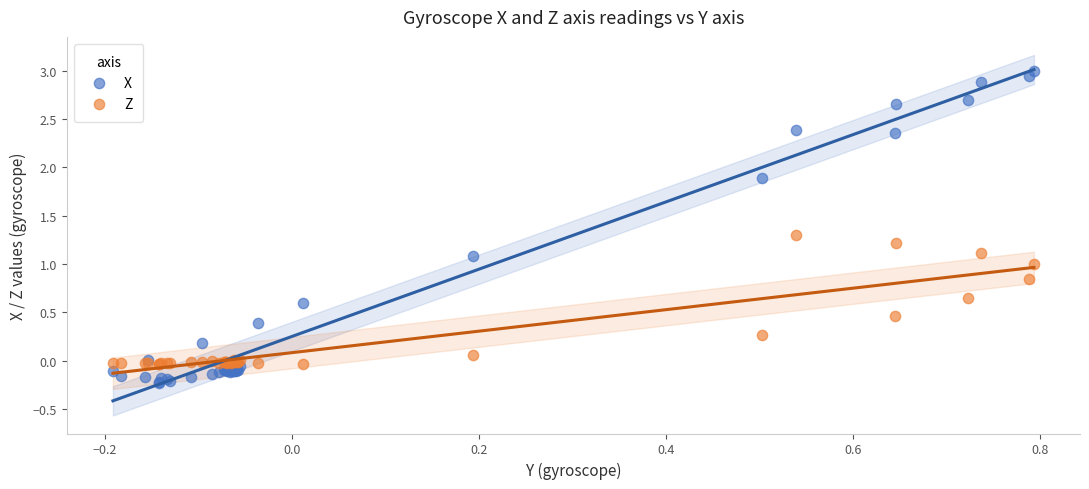

Which series contains the highest Y value?

X